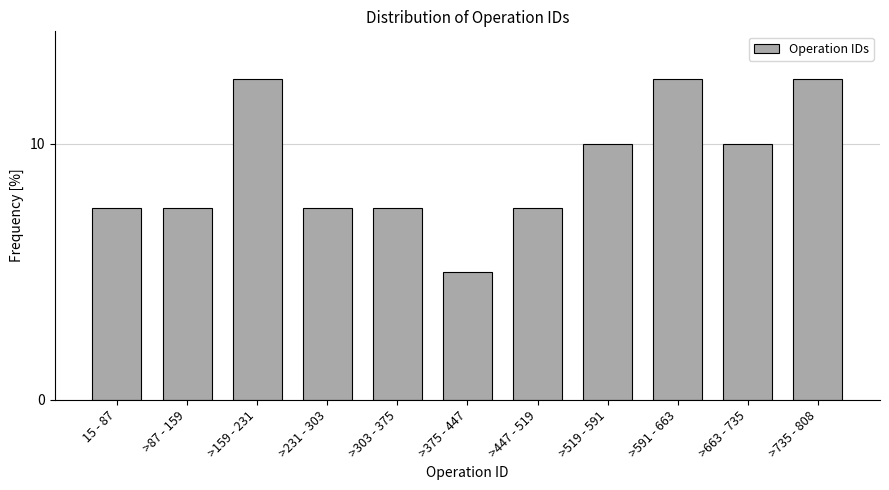

Reading left to right, what are all the values shown in this chart?

15 - 87=7.5	>87 - 159=7.5	>159 - 231=12.5	>231 - 303=7.5	>303 - 375=7.5	>375 - 447=5.0	>447 - 519=7.5	>519 - 591=10.0	>591 - 663=12.5	>663 - 735=10.0	>735 - 808=12.5